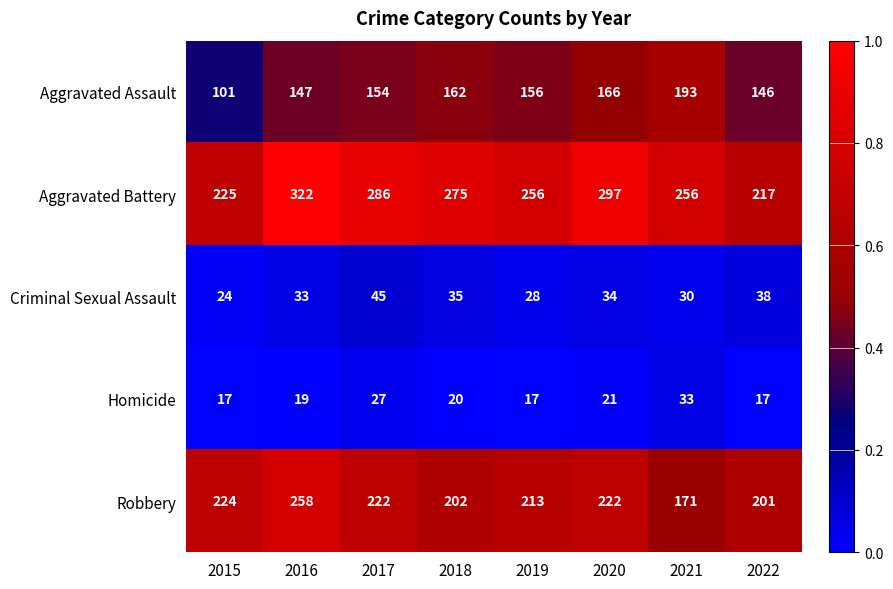

What is the sum of all Criminal Sexual Assault values?

267